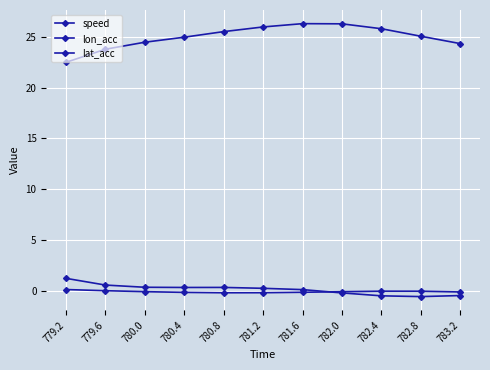

How many lines are shown in the chart?

3